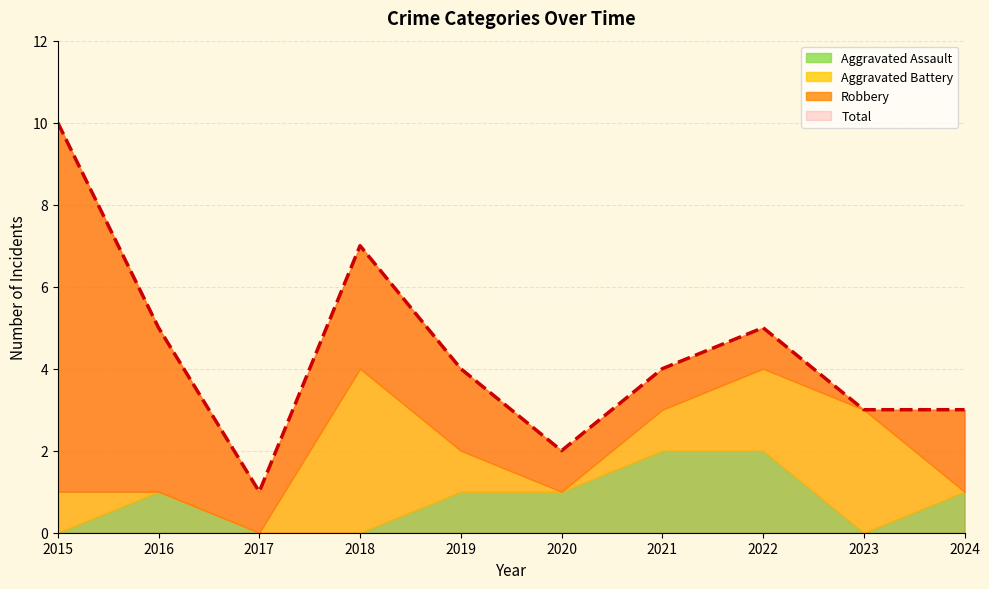

Reading left to right, transcribe all the data shown in this chart.

Aggravated Assault: 0	1	0	0	1	1	2	2	0	1
Aggravated Battery: 1	0	0	4	1	0	1	2	3	0
Robbery: 9	4	1	3	2	1	1	1	0	2
Total: 10	5	1	7	4	2	4	5	3	3